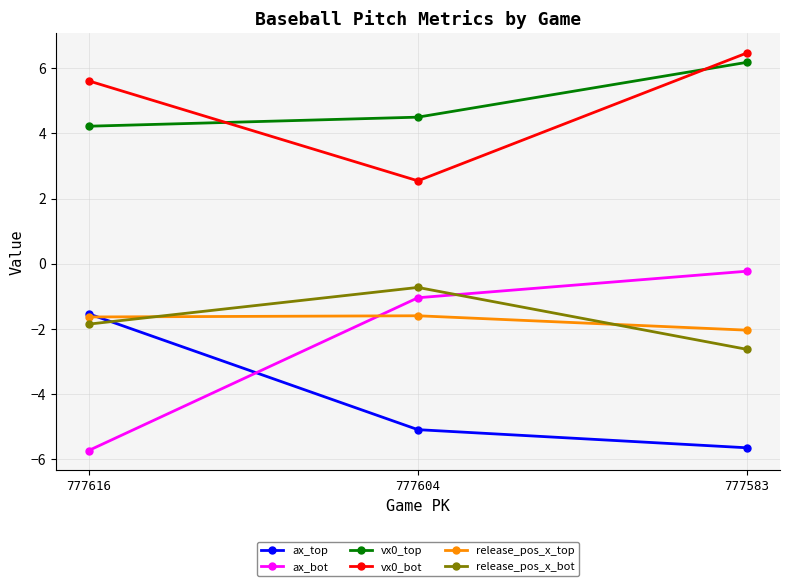

Is the value of release_pos_x_bot at 777604 greater than the value of vx0_top at 777583?

No